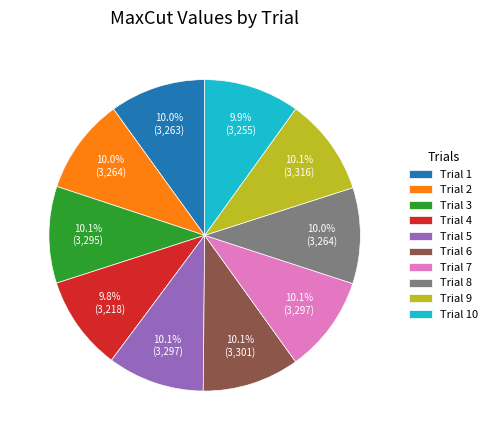

Approximately how many times larger is the value at Trial 3 compared to Trial 7?

1.0